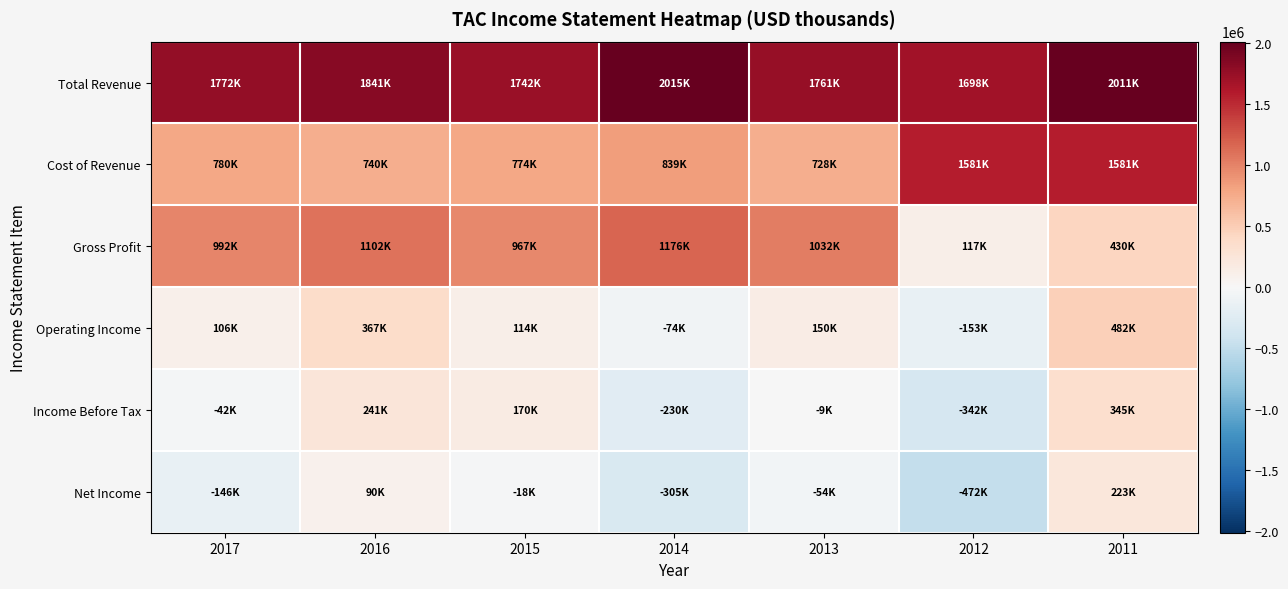

Which series has the largest total across all categories?

Total Revenue